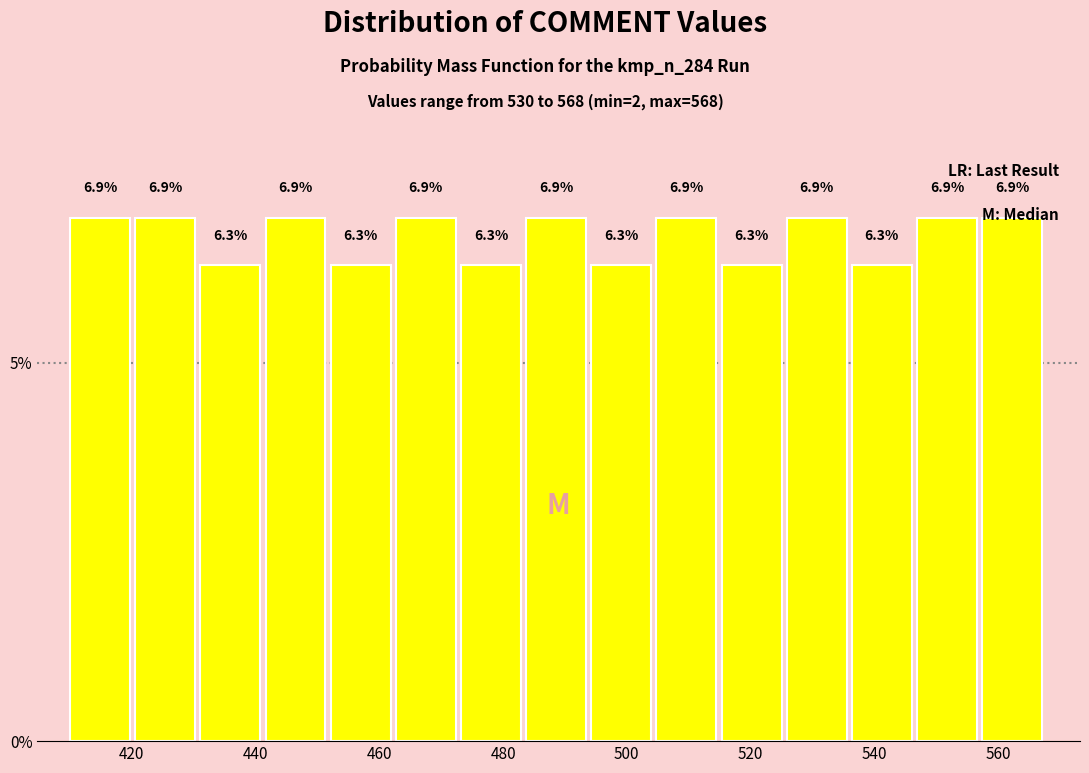

Reading left to right, list every bar in this chart as the range it spans on the x-axis followed by its height. The bar edges are not printed on the chart, so give them approximately, as read against the axis.

410 to 420: 6.9
420 to 432: 6.9
432 to 442: 6.3
442 to 452: 6.9
452 to 462: 6.3
462 to 474: 6.9
474 to 484: 6.3
484 to 494: 6.9
494 to 504: 6.3
504 to 516: 6.9
516 to 526: 6.3
526 to 536: 6.9
536 to 546: 6.3
546 to 558: 6.9
558 to 568: 6.9